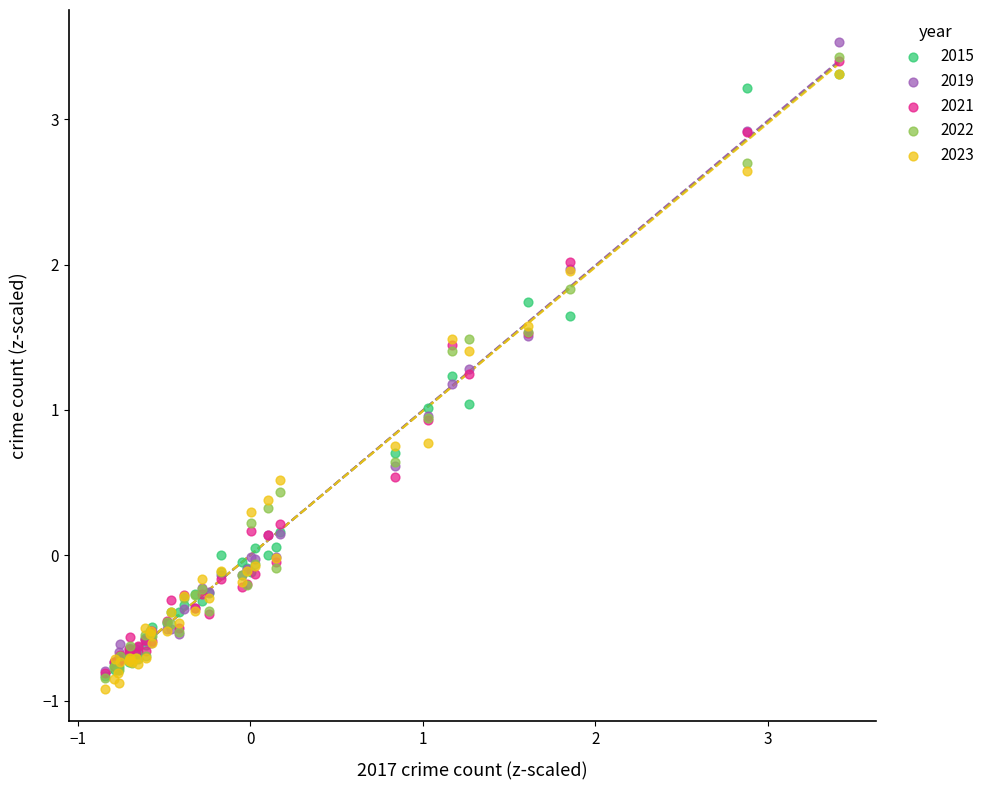

What are all the series names shown in the legend?

2015, 2019, 2021, 2022, 2023